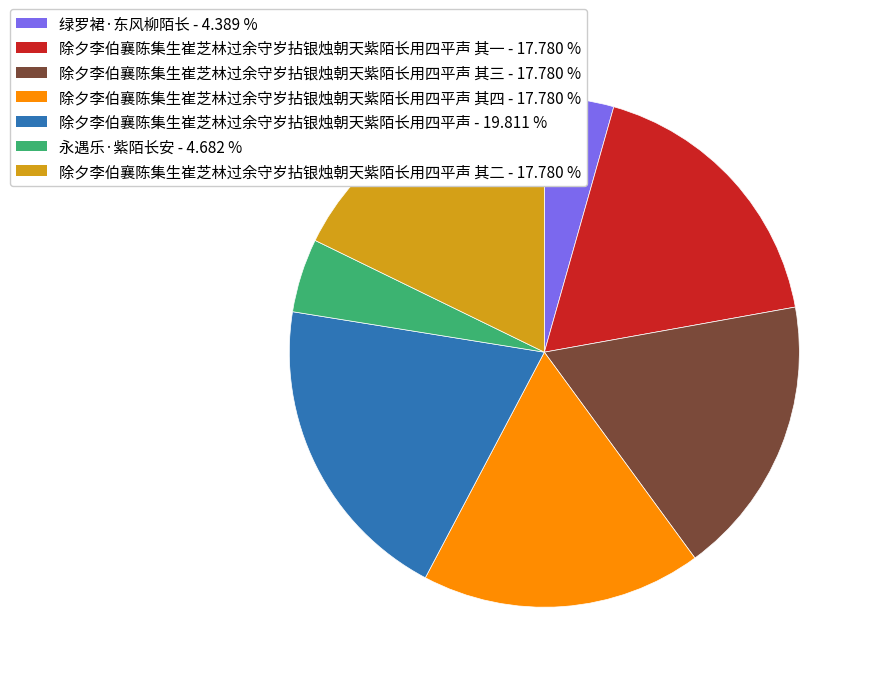

Does any single category account for the majority?

No